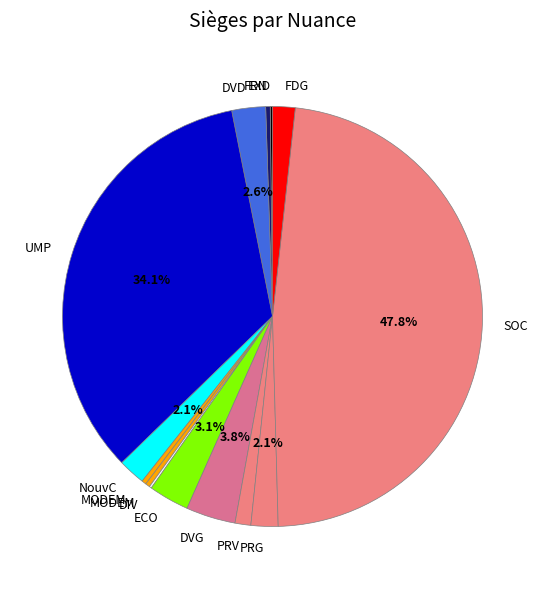

Is FDG the majority of the pie?

No